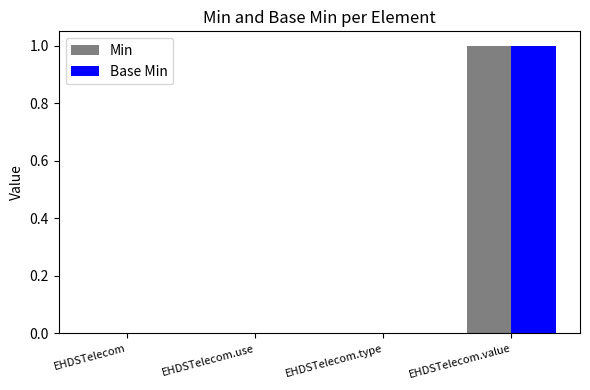

True or false: Base Min has a value of 1 at EHDSTelecom.use.

False